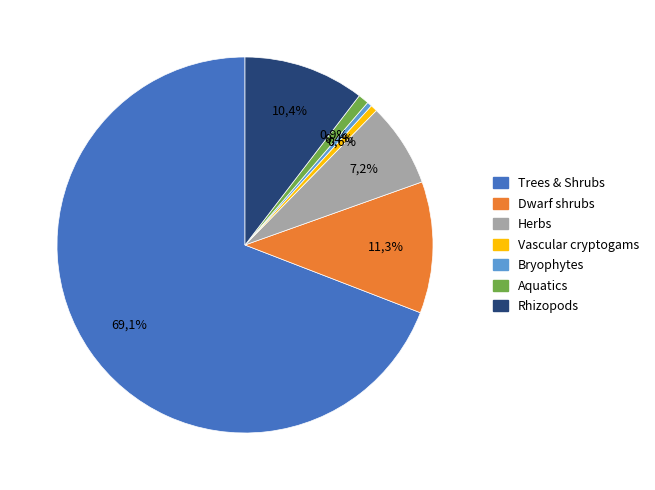

To the nearest percent, what is the combined percentage of AQUA and HERB?

8%